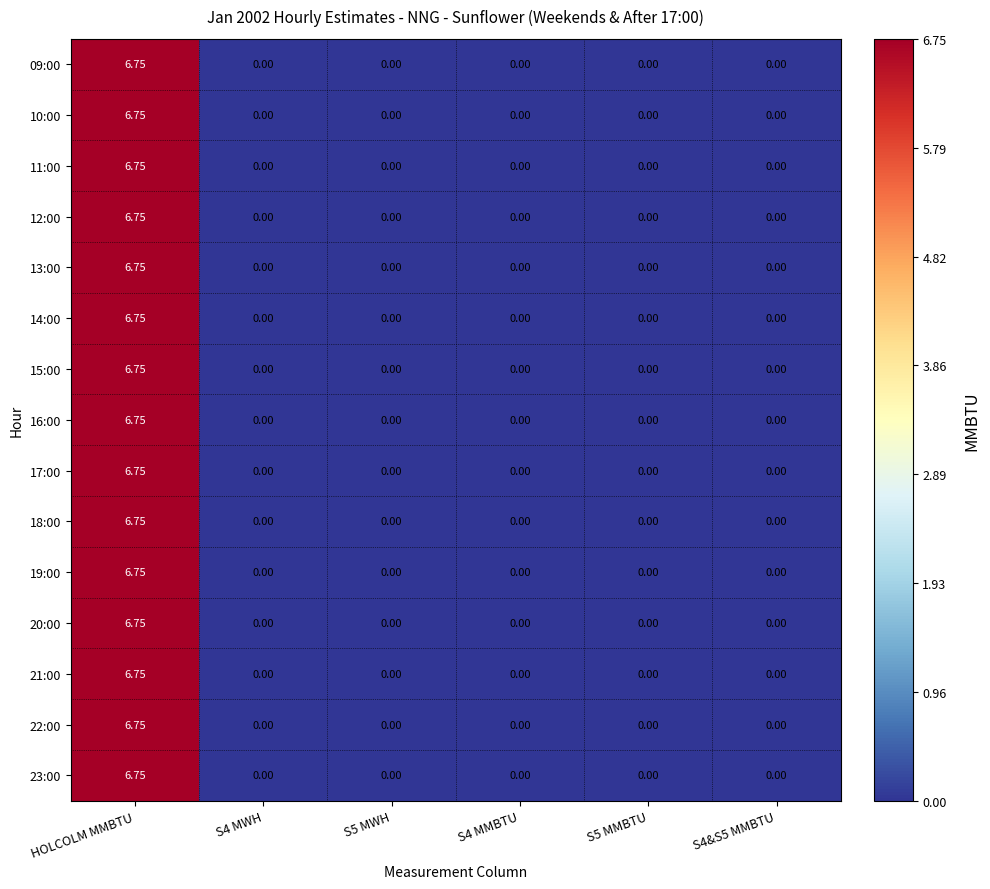

How many values in 11:00 are above zero?

1